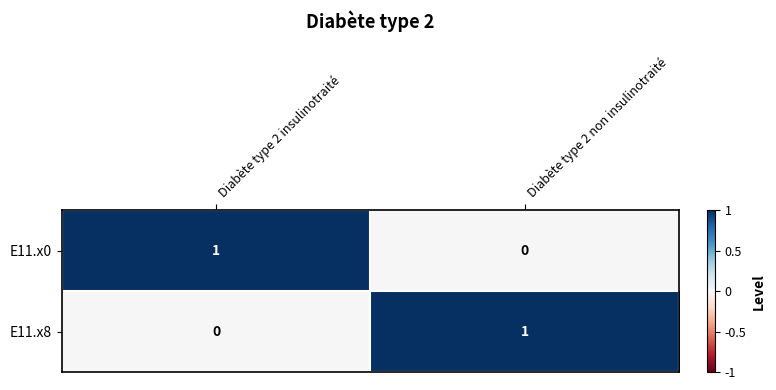

Reading right to left, what are all the values shown in this chart?

E11.x0: 0	1
E11.x8: 1	0